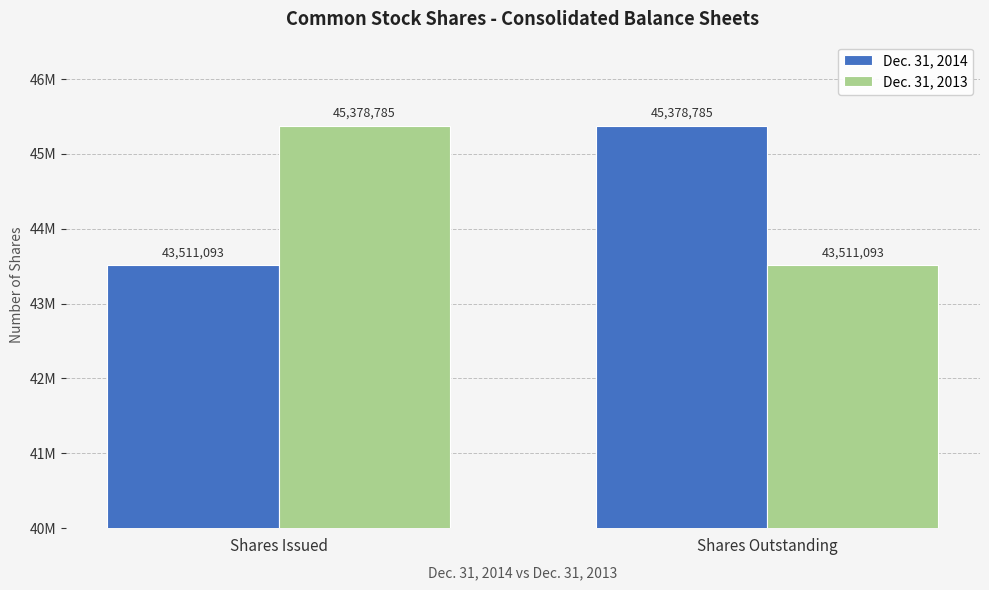

What are all the series names shown in the legend?

Dec. 31, 2014, Dec. 31, 2013